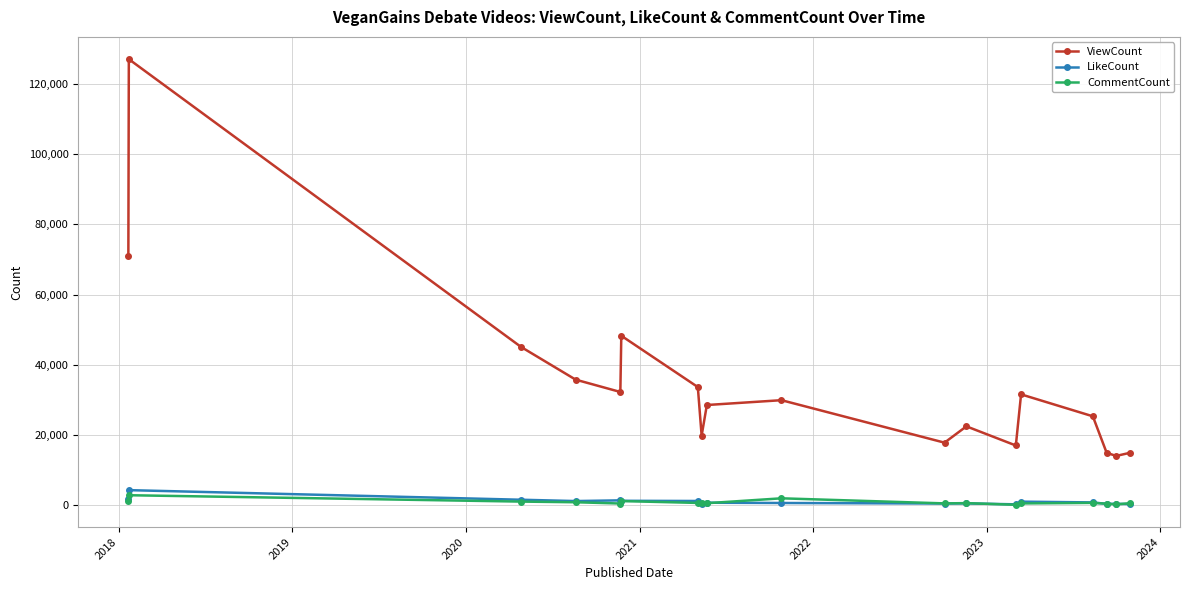

True or false: ViewCount has more than 2 interior local peaks.

True